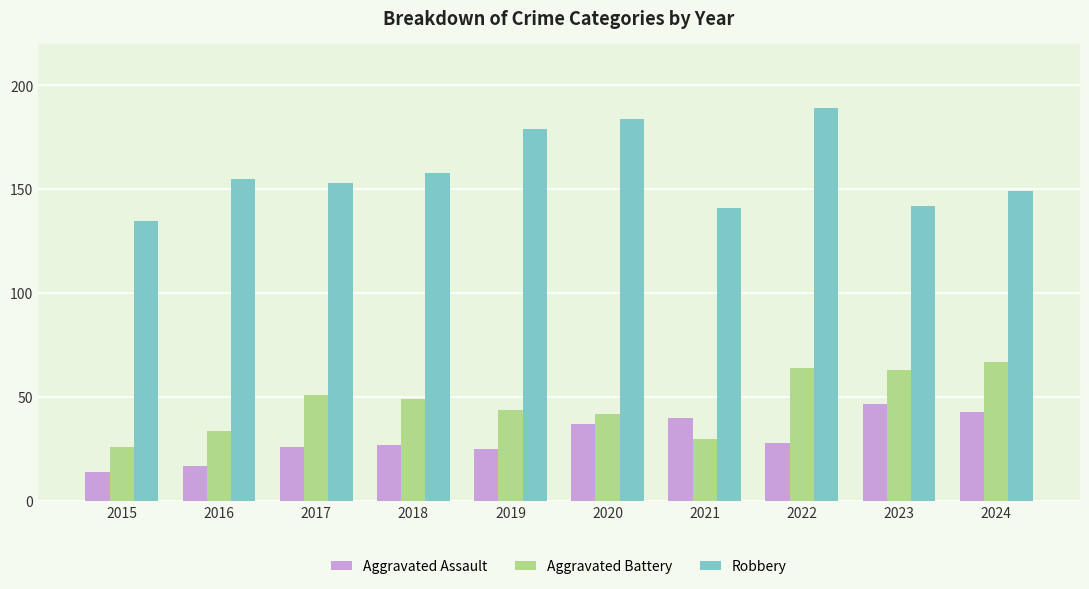

At 2018, list the series in order from smallest to largest.

Aggravated Assault, Aggravated Battery, Robbery